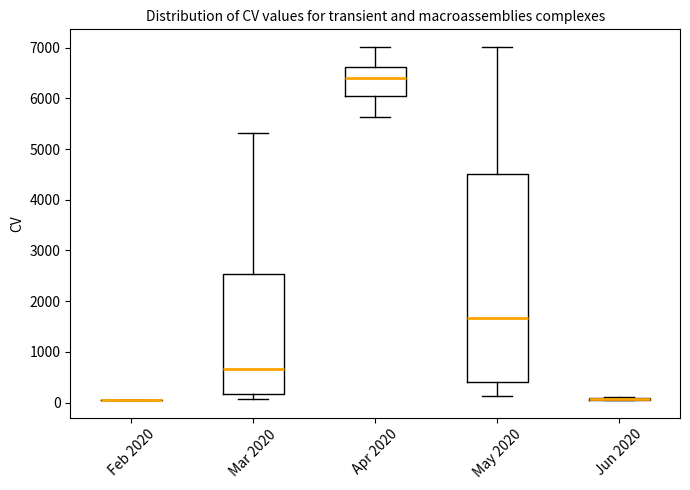

Reading left to right, read every box against the y-axis: the position of its median line, the range the box covers, and the ends of its whiskers. The values are not printed on the chart, so give them approximately, as read against the axis.

Feb 2020: box collapsed to a line at 100, whiskers 100 to 100
Mar 2020: median 700, box 200 to 2500, whiskers 100 to 5300
Apr 2020: median 6400, box 6000 to 6600, whiskers 5600 to 7000
May 2020: median 1700, box 400 to 4500, whiskers 100 to 7000
Jun 2020: box collapsed to a line at 100, whiskers 100 to 100